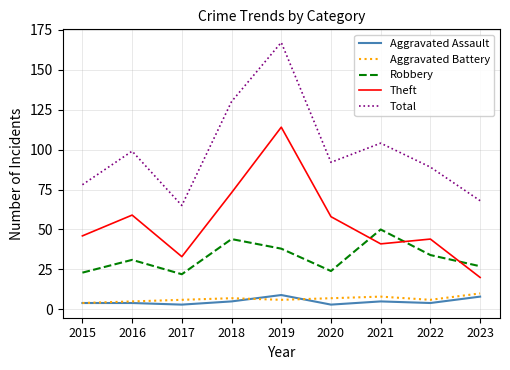

What is the difference between the highest and lowest values at 2019?

161